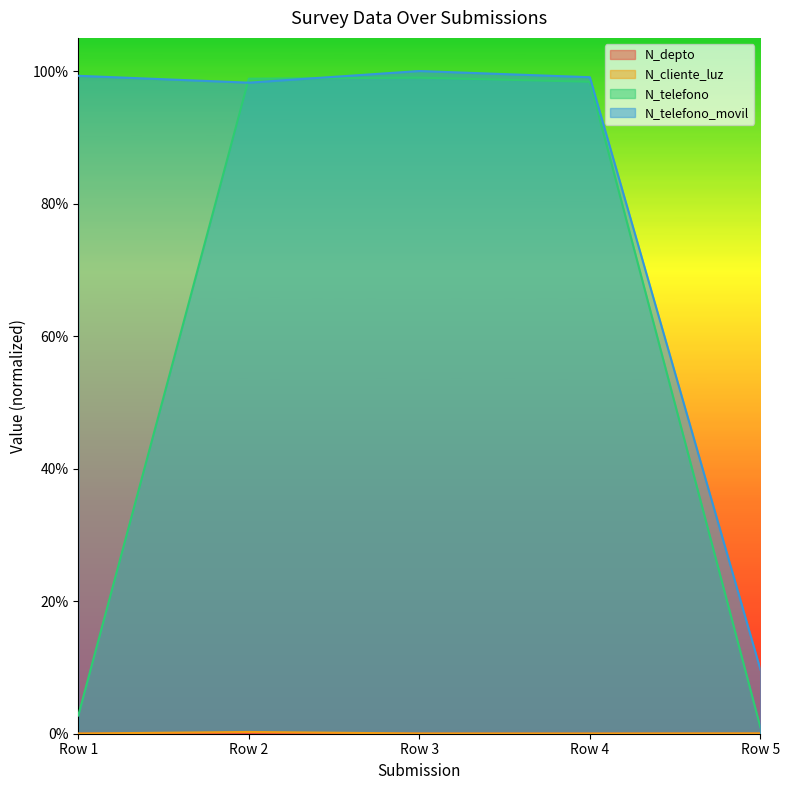

Reading left to right, what are all the values shown in this chart?

N_depto: Row 1=0.0	Row 2=0.0	Row 3=0.0	Row 4=0.0	Row 5=0.0
N_cliente_luz: Row 1=0.0	Row 2=0.0	Row 3=0.0	Row 4=0.0	Row 5=0.0
N_telefono: Row 1=0.0	Row 2=1.0	Row 3=1.0	Row 4=1.0	Row 5=0.0
N_telefono_movil: Row 1=1.0	Row 2=1.0	Row 3=1.0	Row 4=1.0	Row 5=0.1